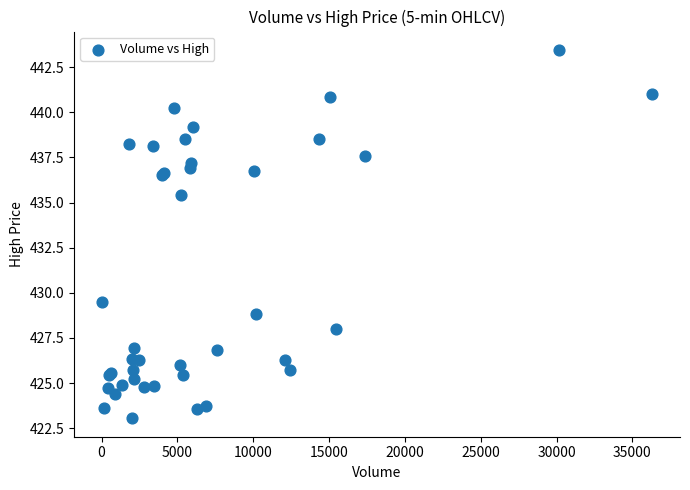

What Y value in the scatter plot is closest to 433?

435.4